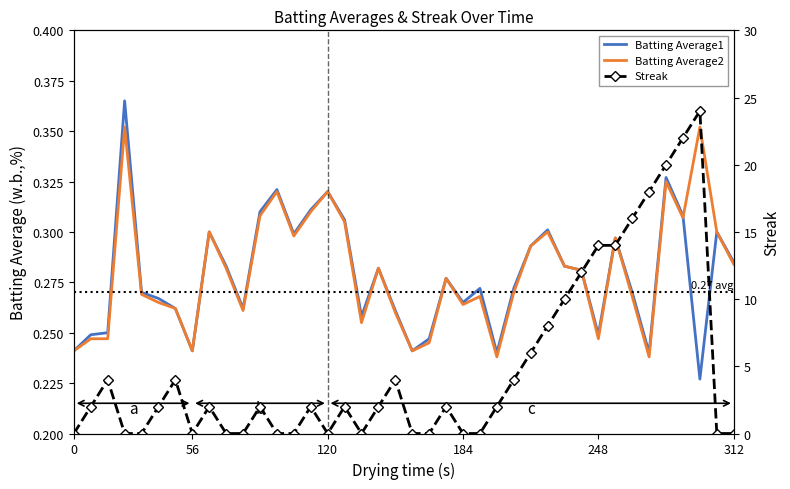

True or false: Streak has more than 0 interior local peaks.

True